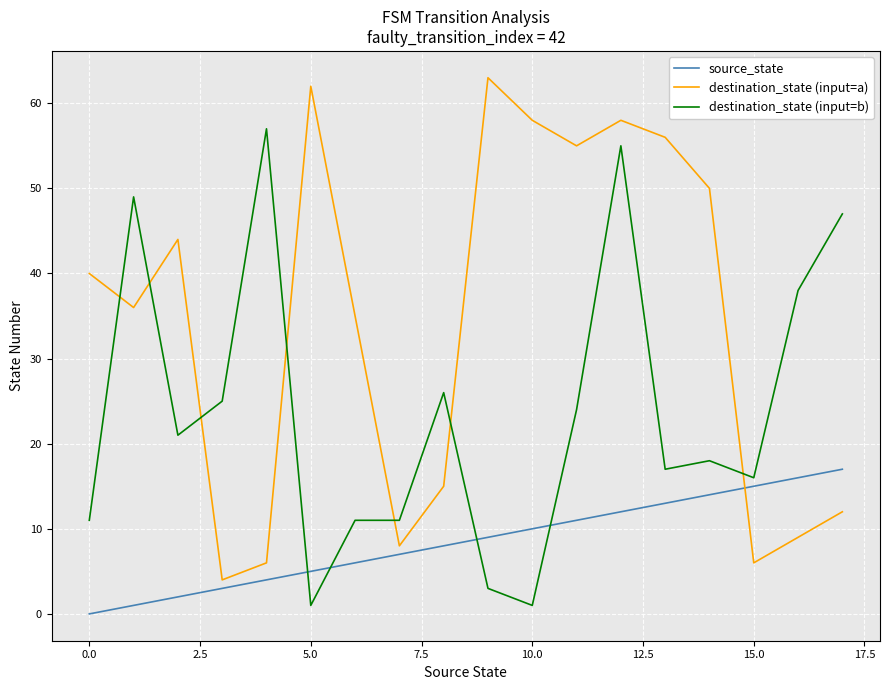

True or false: destination_state (input=b) and destination_state (input=a) cross at least once.

True